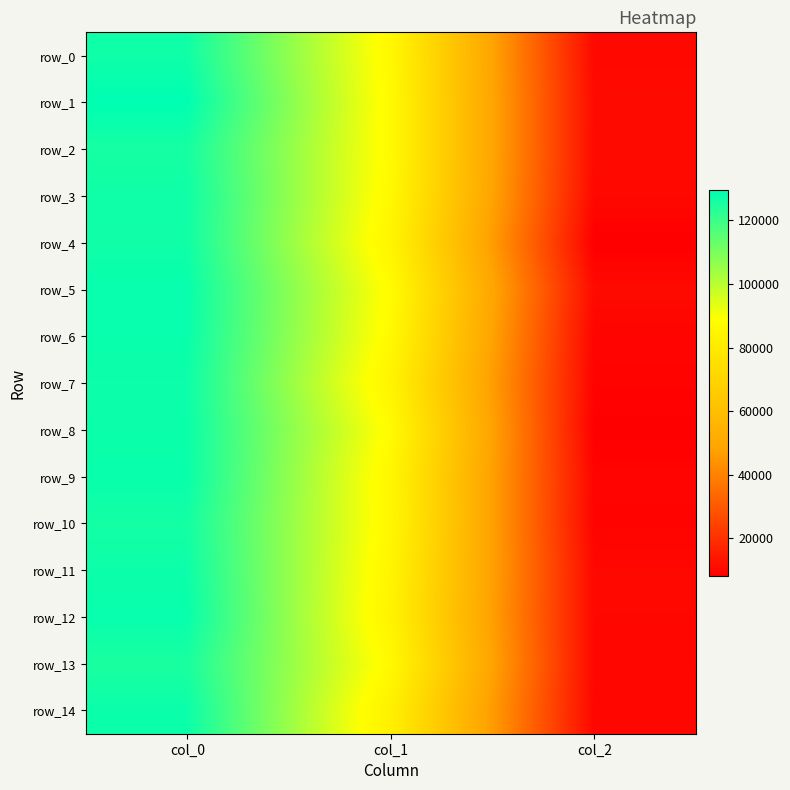

What is the spread (max minus min) of values at col_2?

2759.1